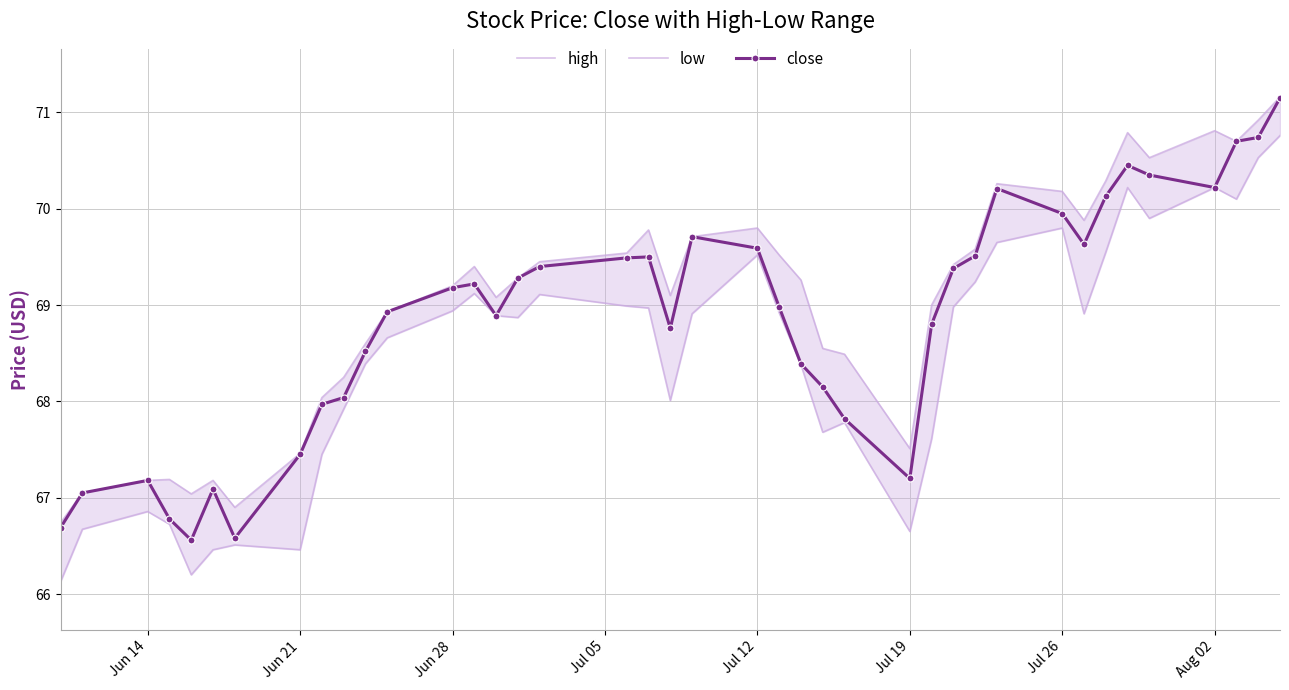

Is it true that close equals 67.2 at Jun 14?

True